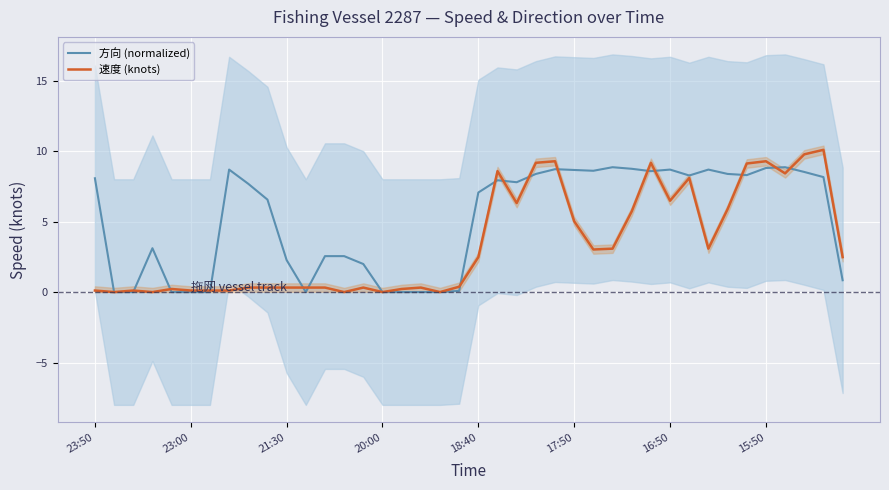

In 速度 (knots), how many points are lower than both neighbors (excluding endpoints)?

10